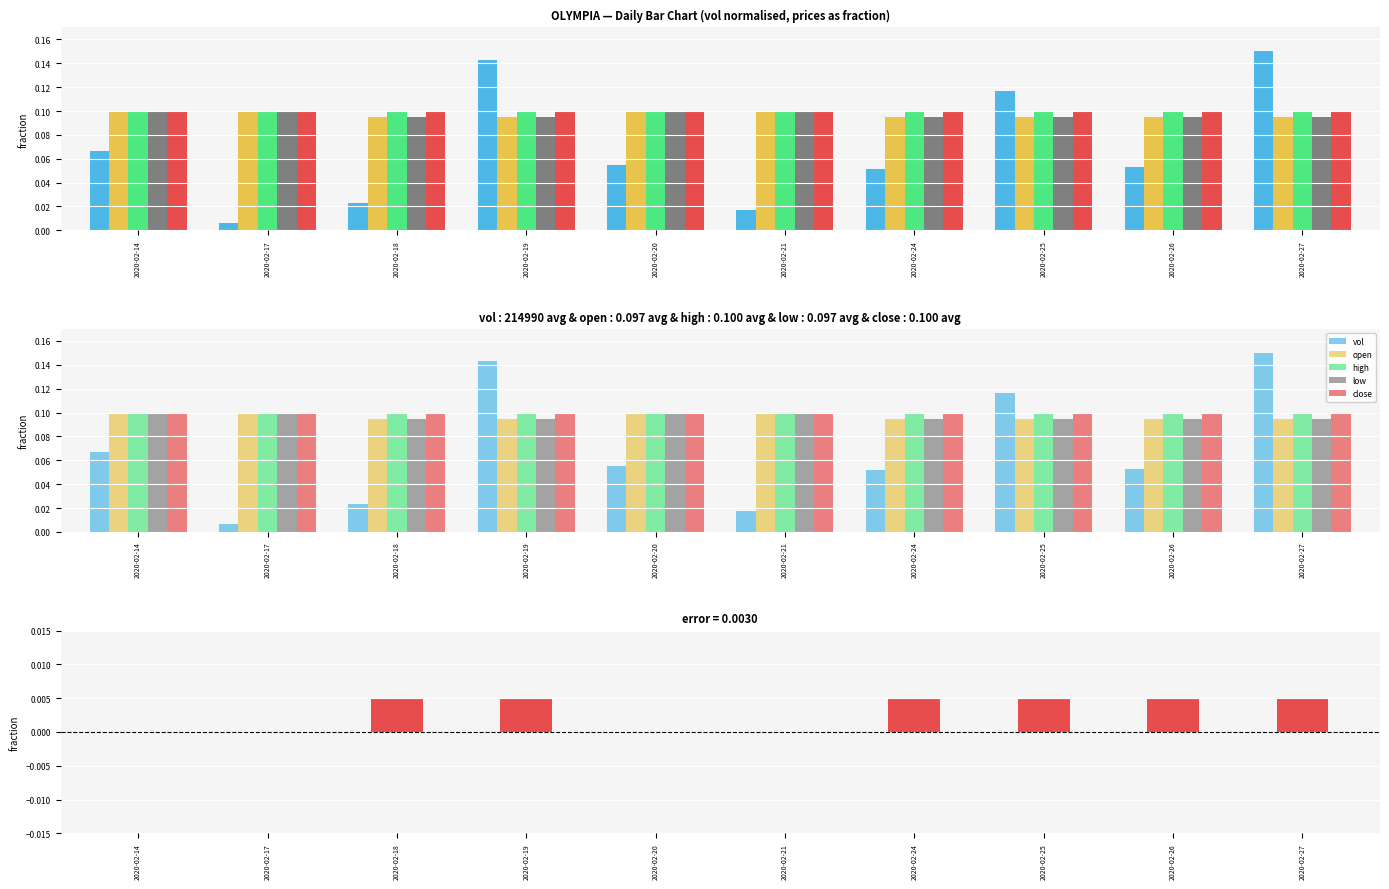

Between 2020-02-24 and 2020-02-19, which is larger?

2020-02-19